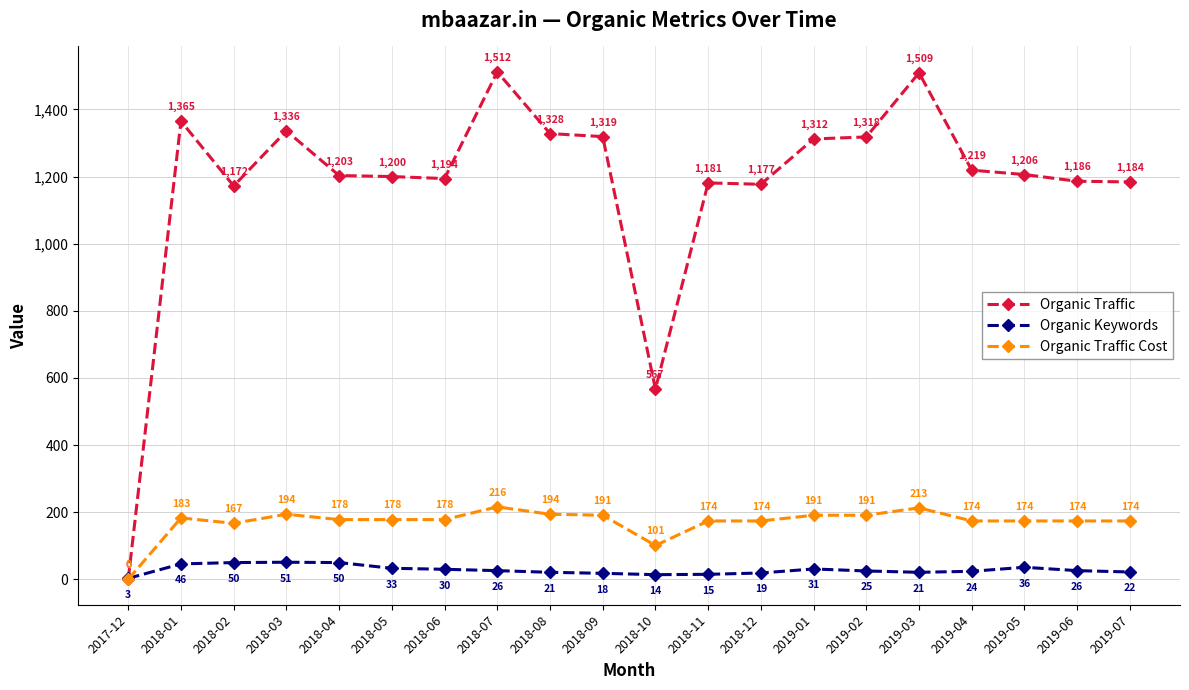

True or false: Organic Traffic Cost has a value of 101 at 2018-10.

True